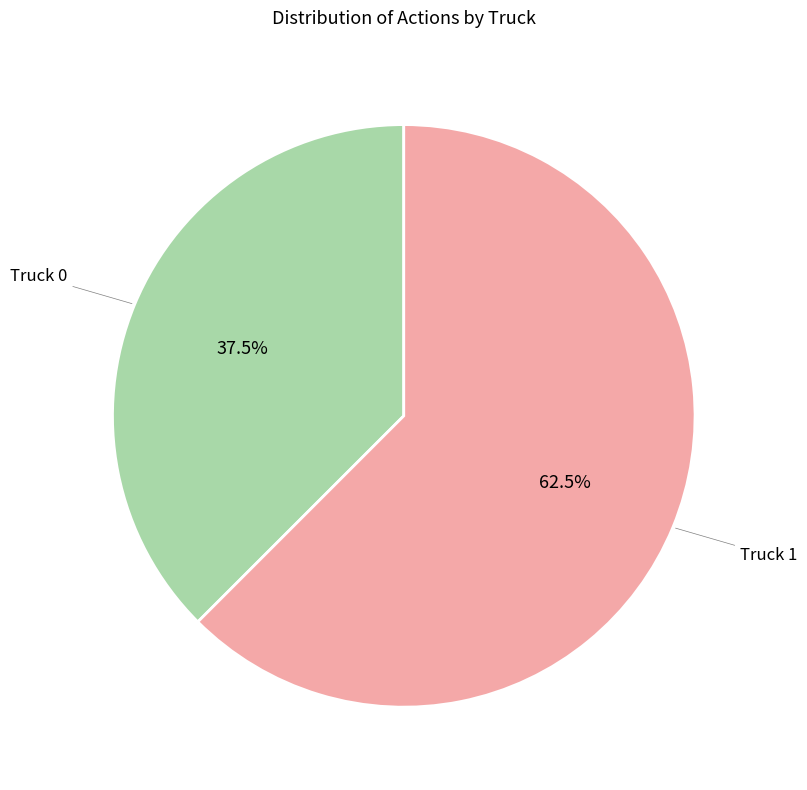

Is the sum of Truck 1 and Truck 0 greater than half?

Yes